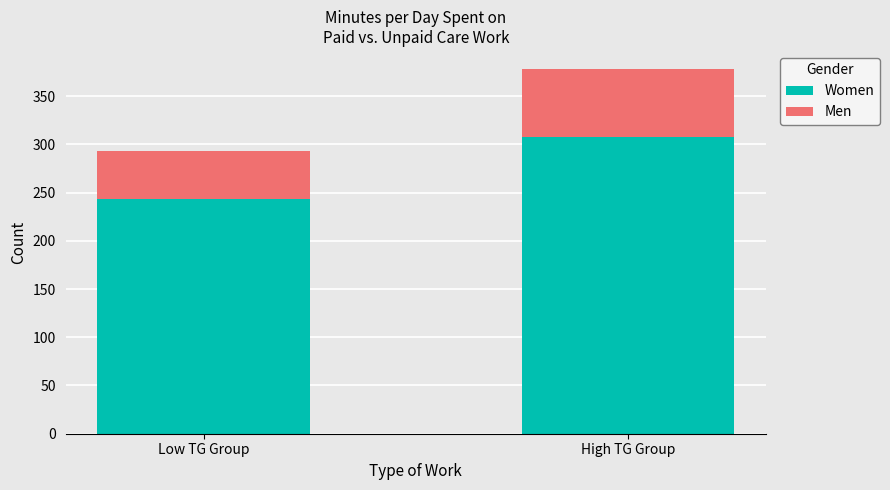

What is the total value across all series at Low TG Group?

293